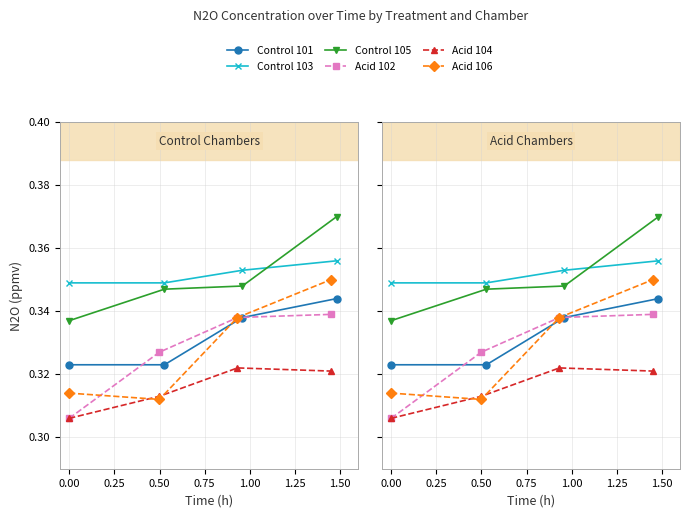

What is the average value of the Control 105 series?

0.4